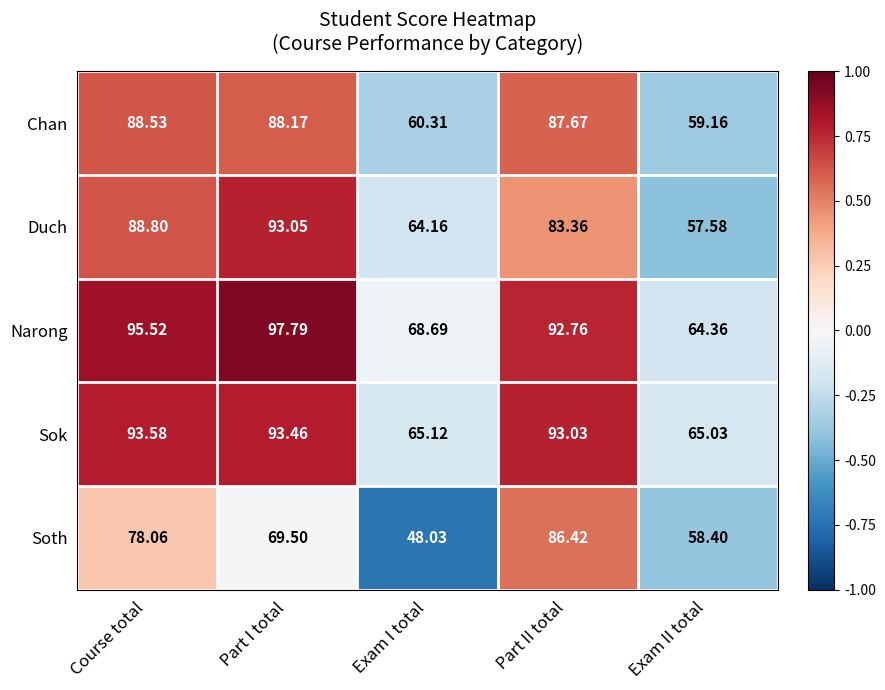

Is the value of Narong at Part II total greater than the value of Sok at Exam I total?

Yes